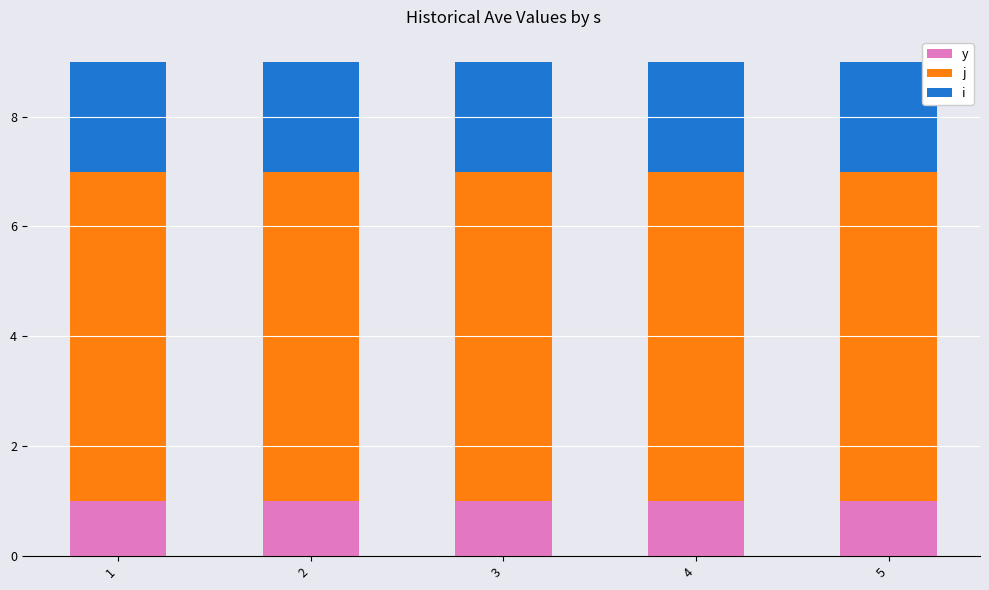

What are all the series names shown in the legend?

y, j, i